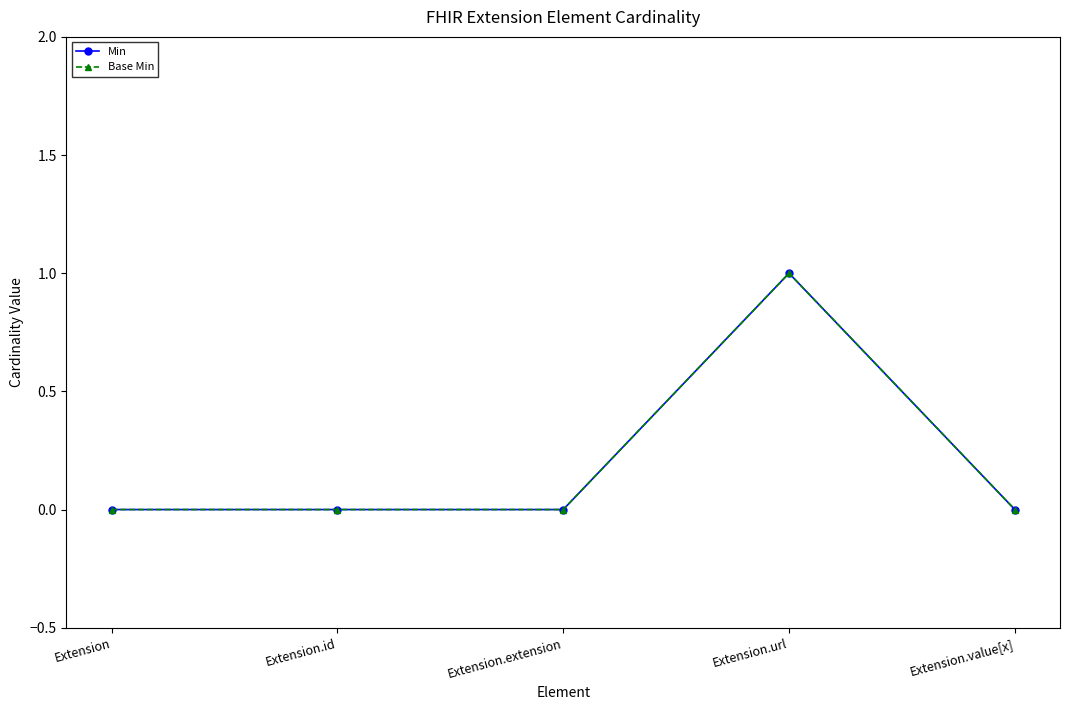

How many distinct data groups are displayed?

2